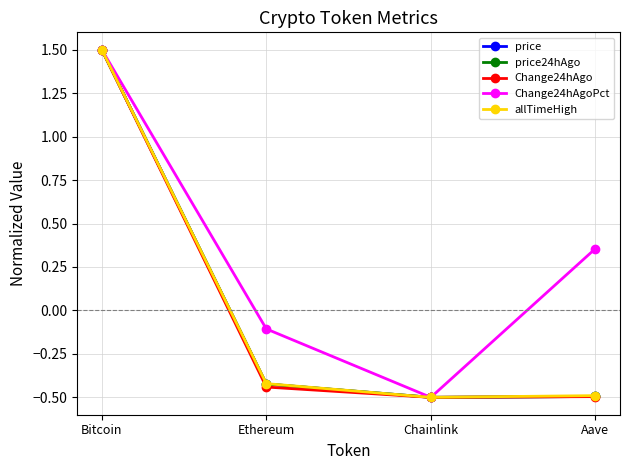

At how many categories does at least one series exceed 0?

2